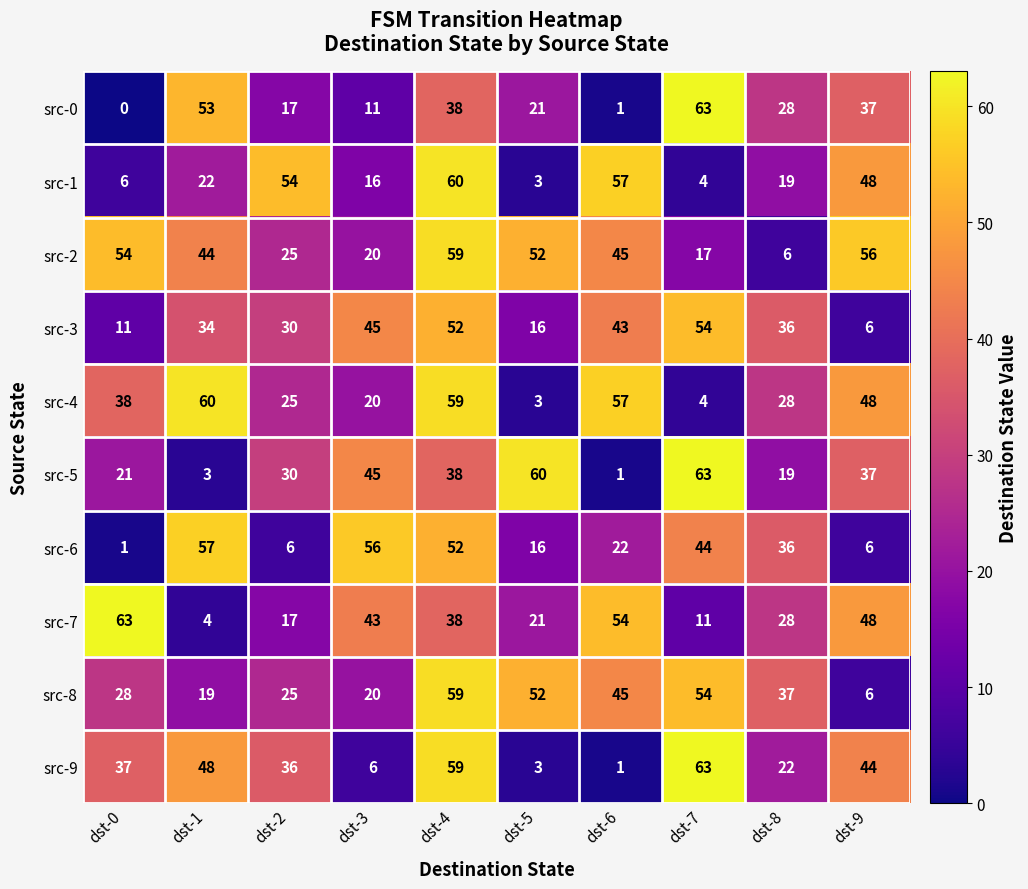

What is the difference between the highest and lowest values at dst-3?

50